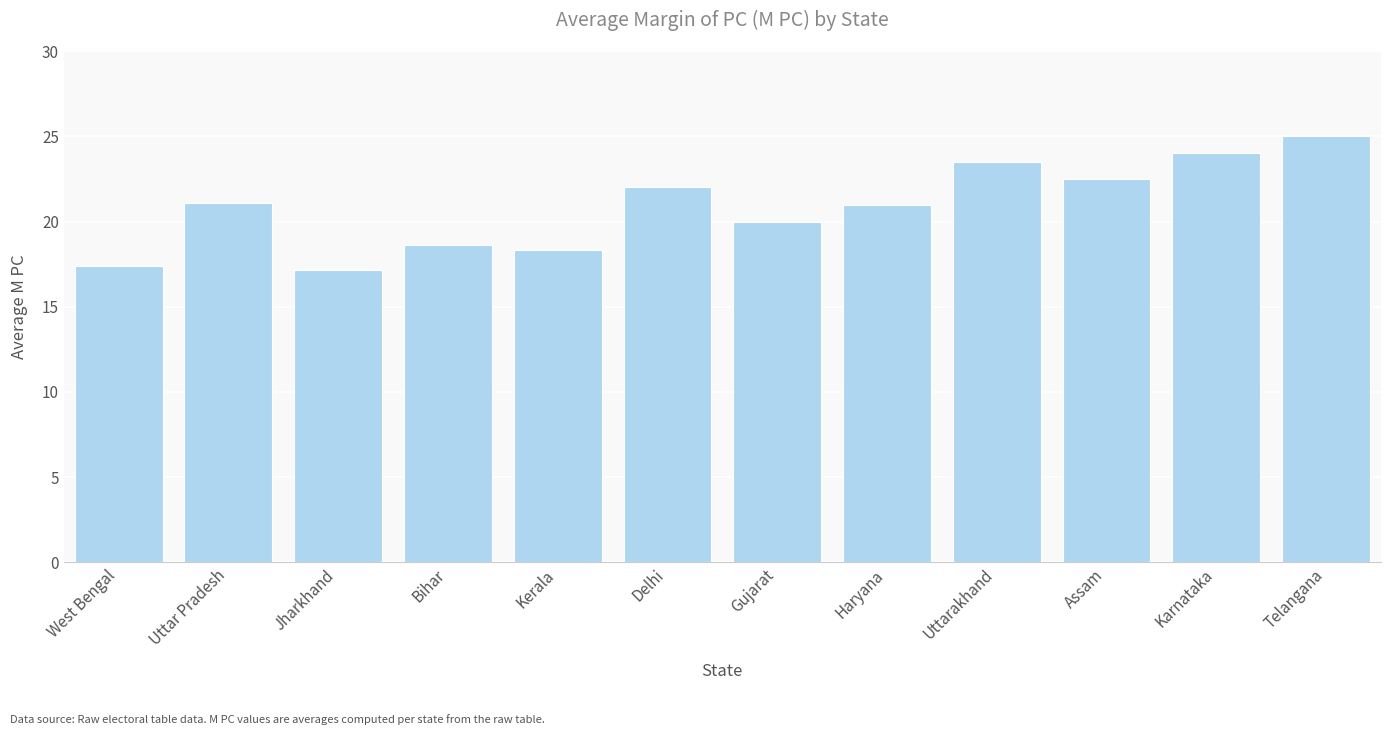

Count the number of data series in this chart.

1